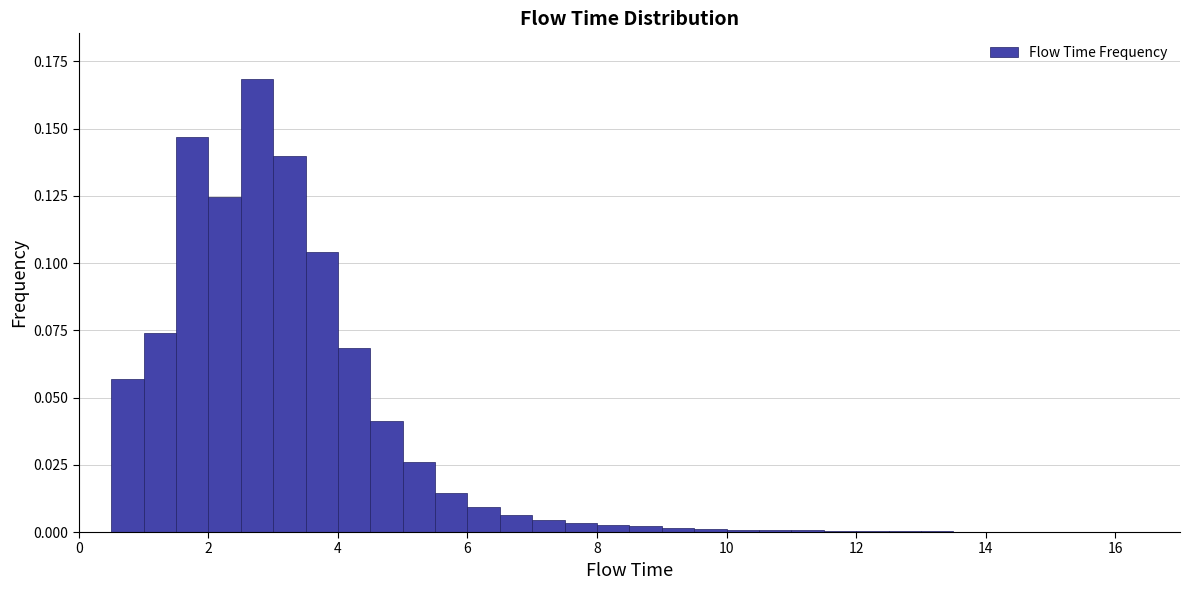

Read against the x-axis, roughly where is the centre of the tallest bar?

2.8